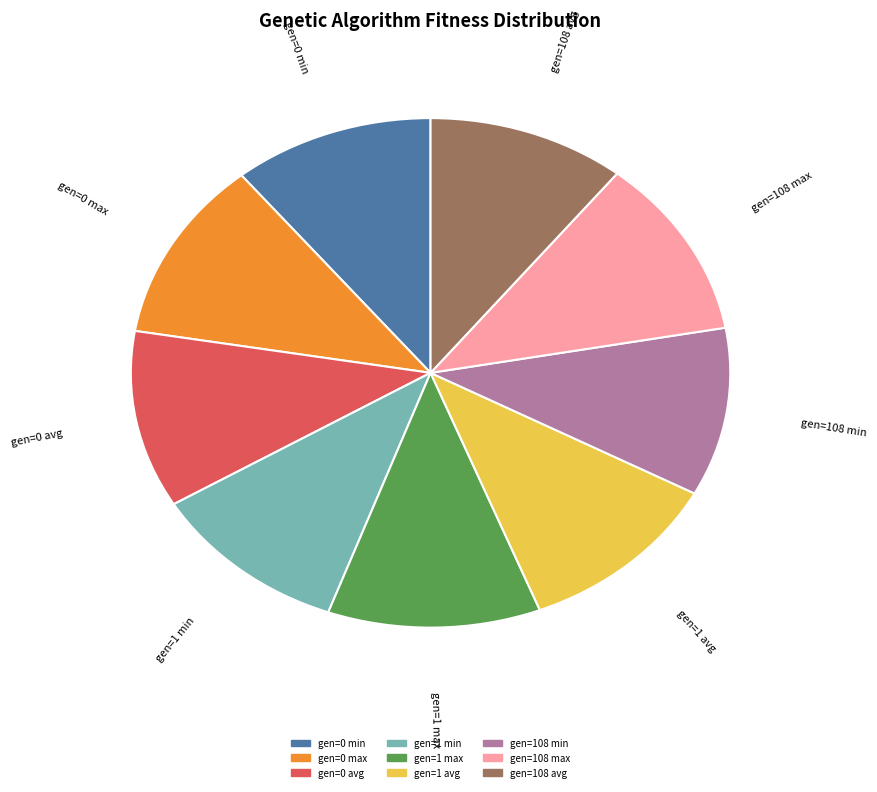

True or false: gen=0 min accounts for 11% of the total.

True